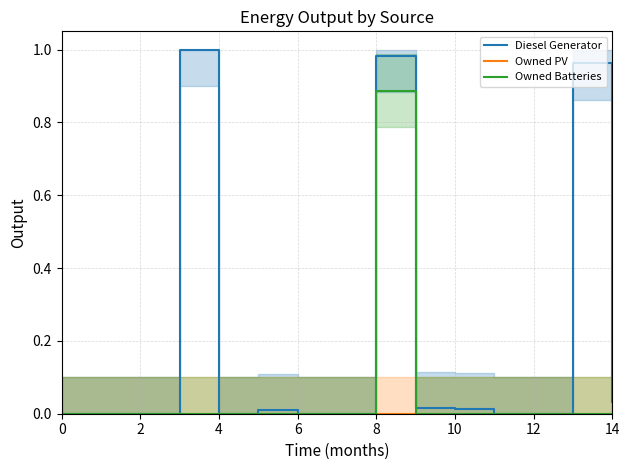

List the series in order of their peak value, highest first.

Diesel Generator, Owned Batteries, Owned PV